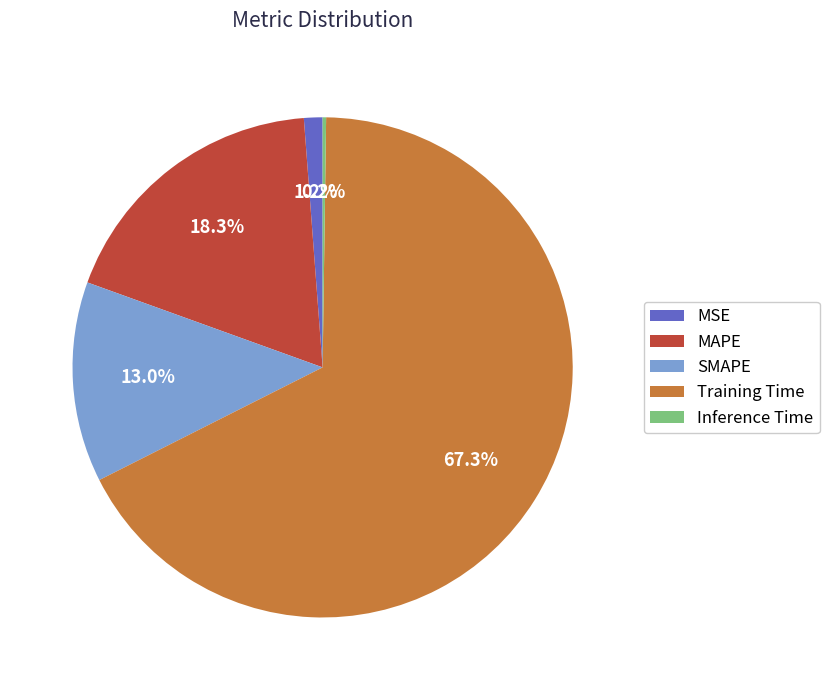

Which slice is the largest?

Training Time